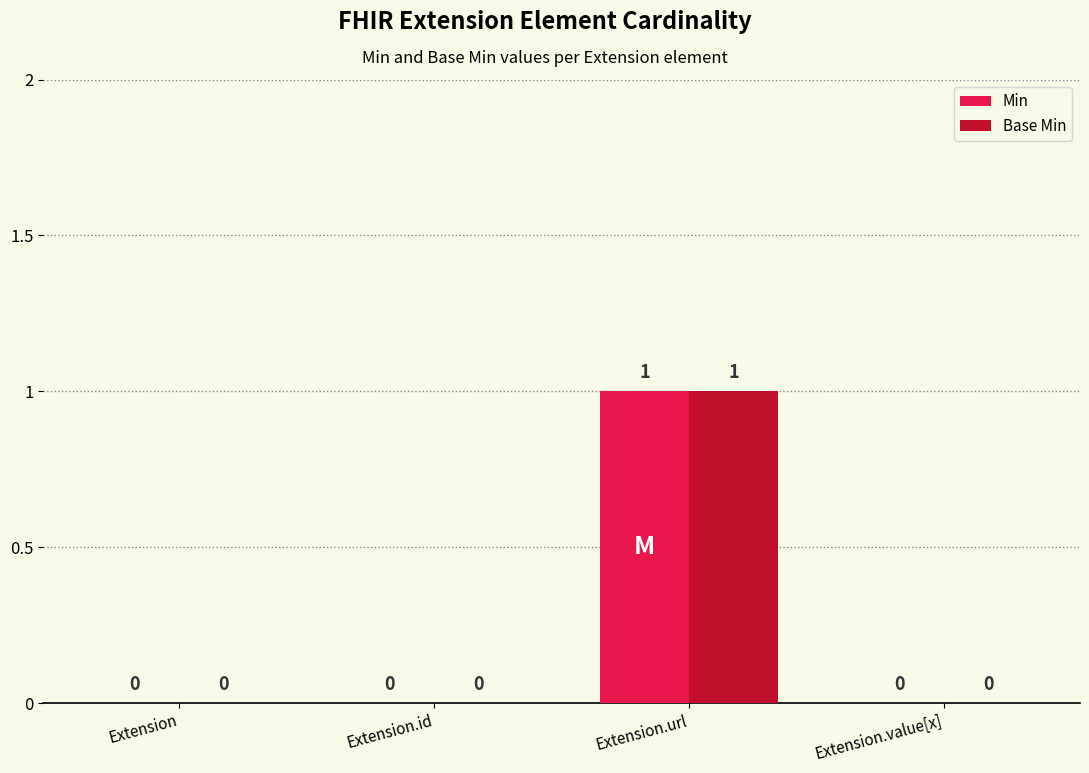

Reading left to right, extract all data points from this chart.

Min: Extension=0	Extension.id=0	Extension.url=1	Extension.value[x]=0
Base Min: Extension=0	Extension.id=0	Extension.url=1	Extension.value[x]=0